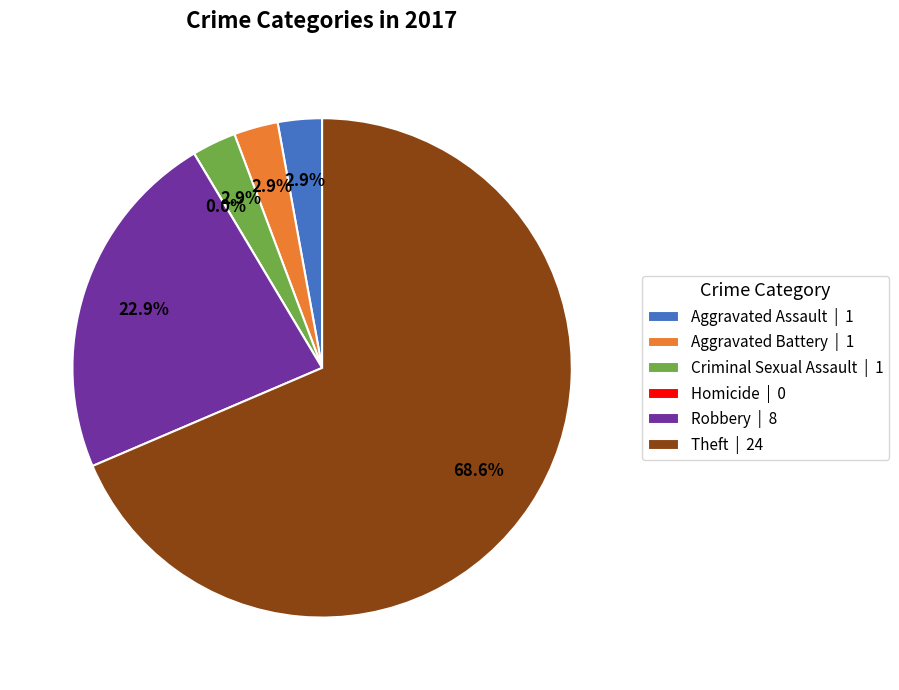

Combined, what portion of the pie is Homicide and Criminal Sexual Assault?

2.9%